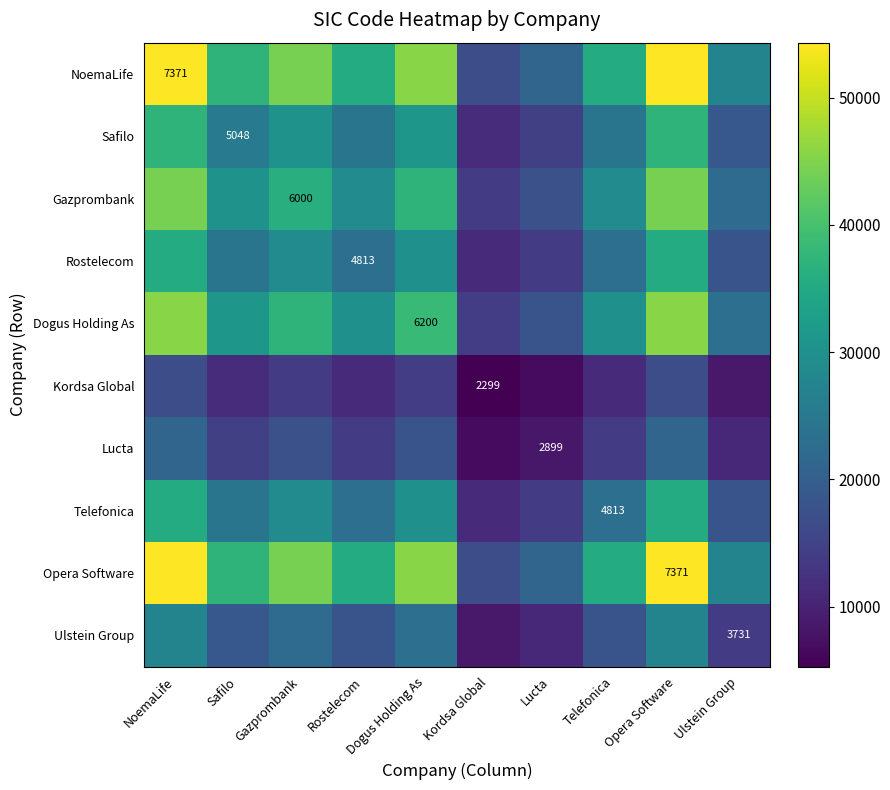

Which series has the widest spread of values?

NoemaLife